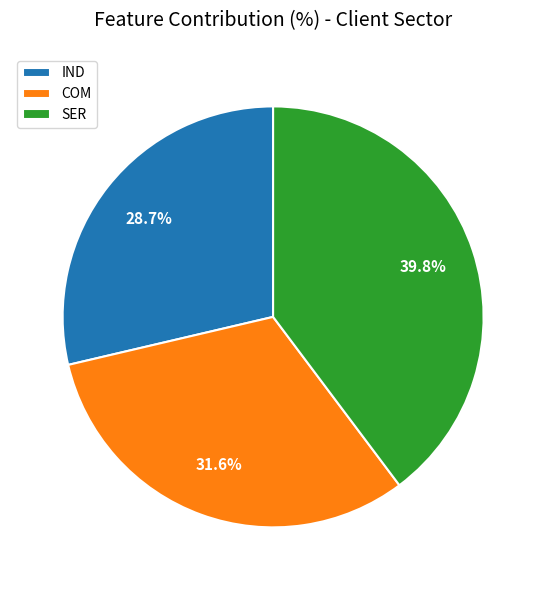

What percentage is the IND slice, to the nearest percent?

29%